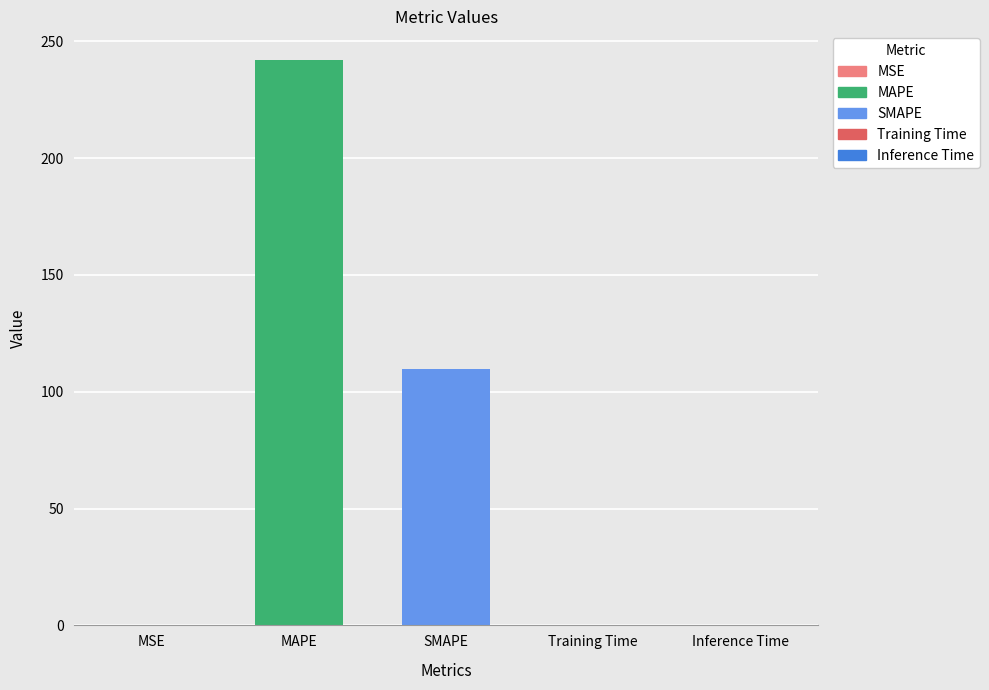

Between SMAPE and Inference Time, which is larger?

SMAPE